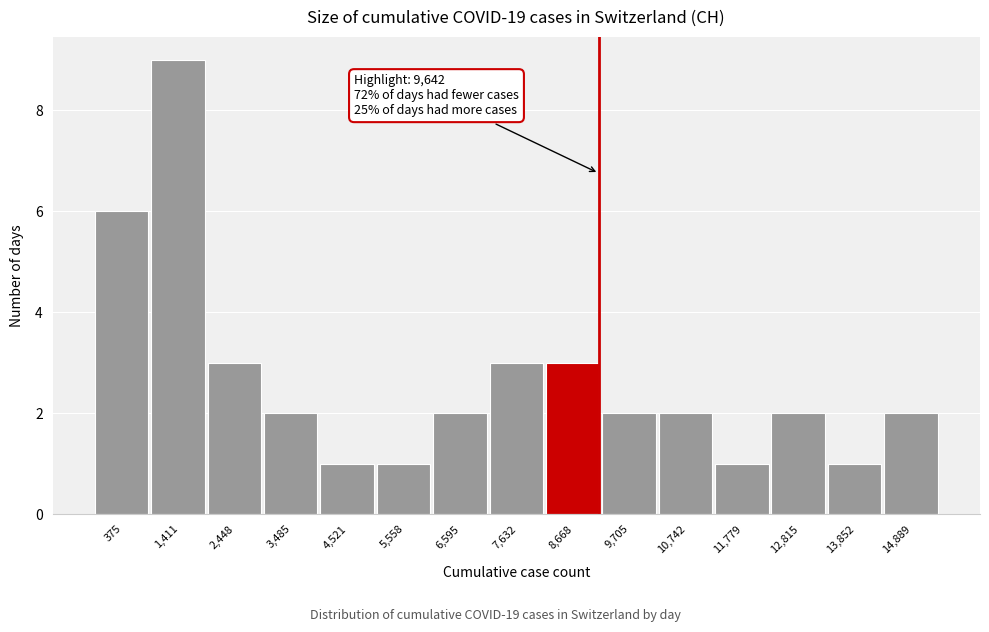

Reading left to right, list all the values displayed in this chart.

375=6	1,411=9	2,448=3	3,485=2	4,521=1	5,558=1	6,595=2	7,632=3	8,668=3	9,705=2	10,742=2	11,779=1	12,815=2	13,852=1	14,889=2